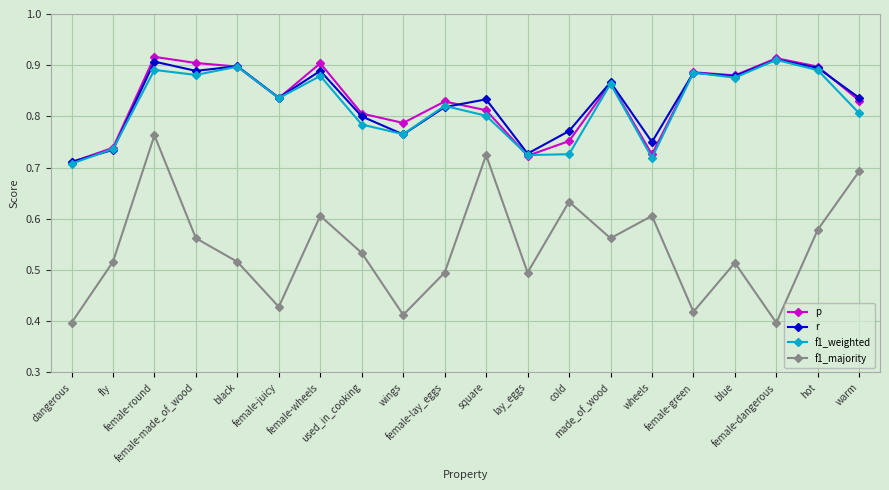

In f1_majority, how many points are lower than both neighbors (excluding endpoints)?

6